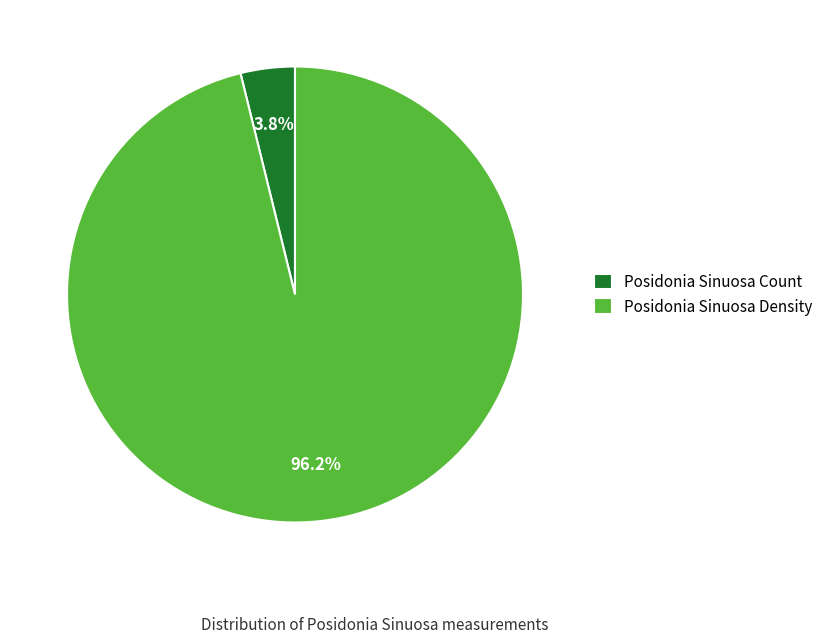

Rank the categories by value from lowest to highest.

Posidonia Sinuosa Count, Posidonia Sinuosa Density